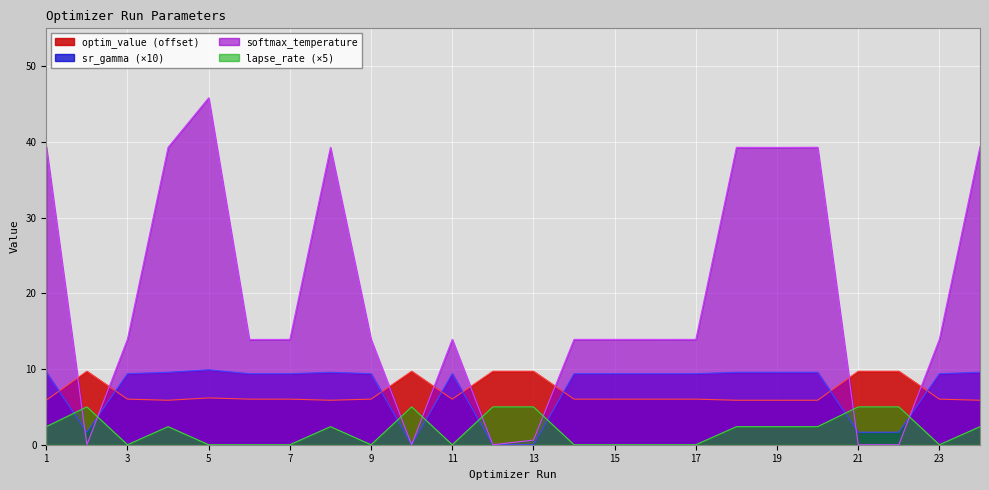

At which category does lapse_rate reach its first local peak?

2